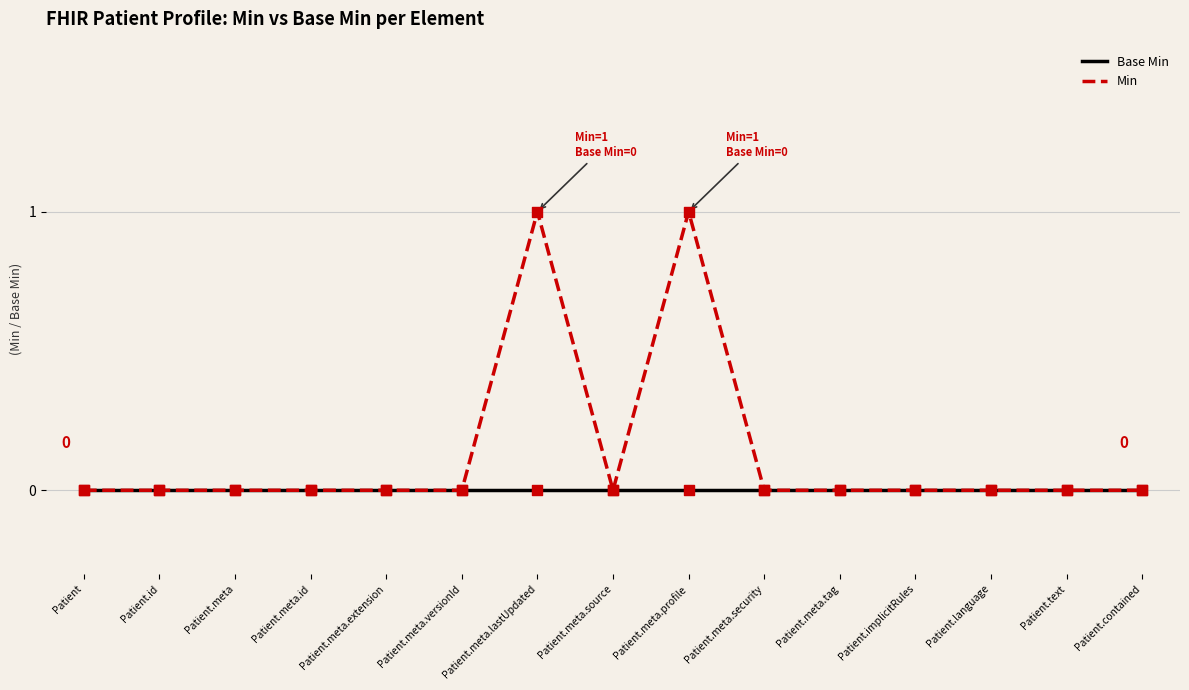

Which series has the largest total across all categories?

Min